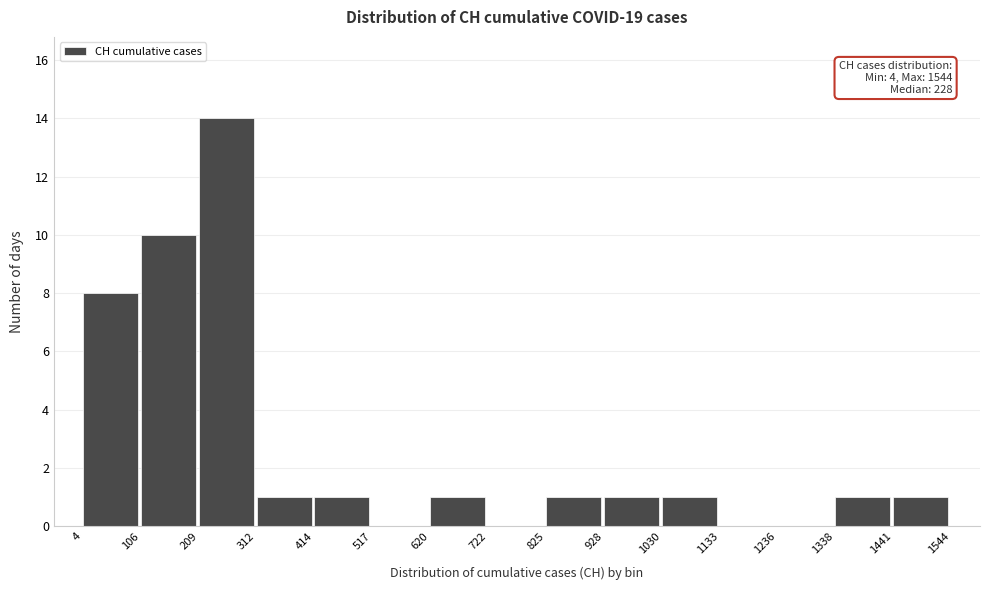

Which range on the x-axis has the tallest bar?

209 to 312